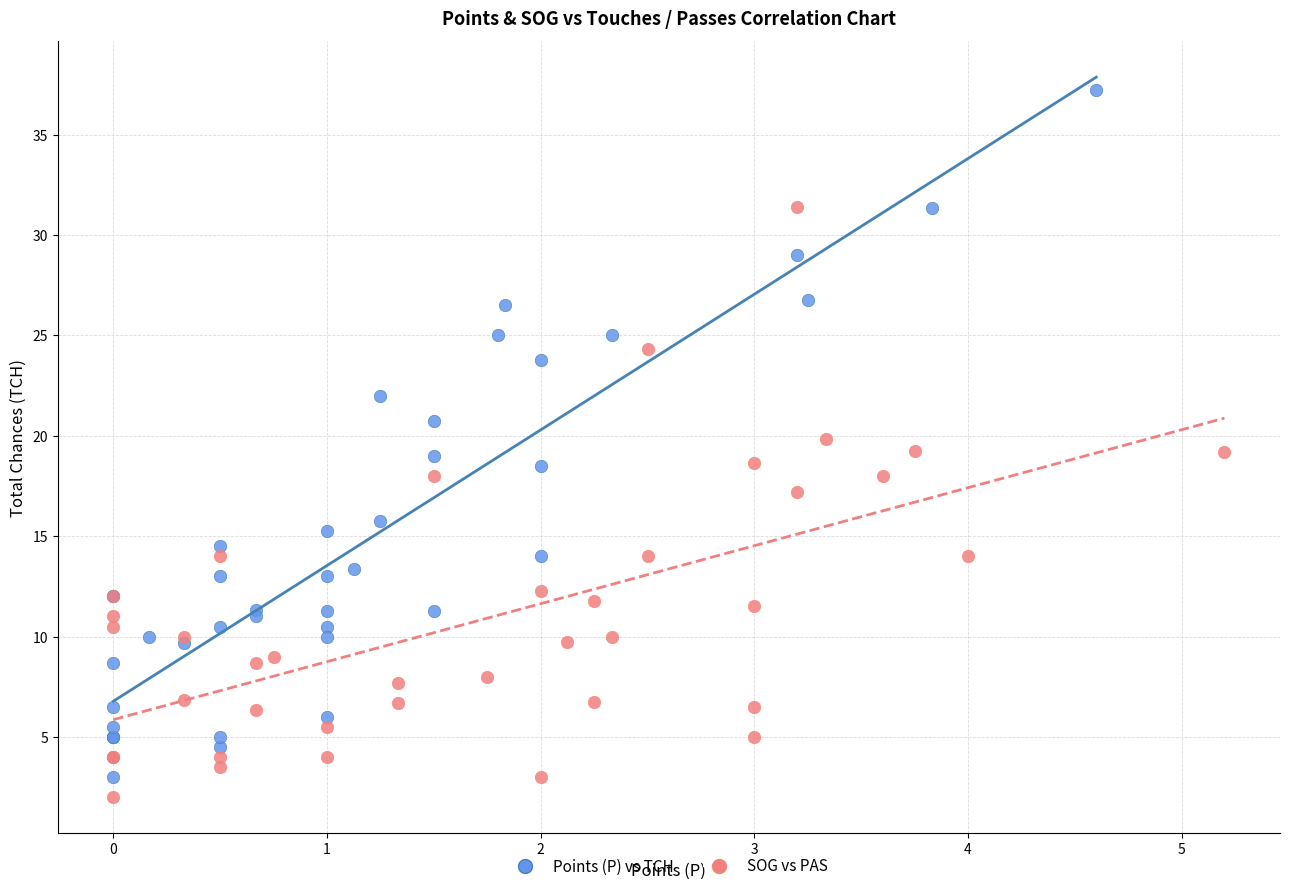

Which series reaches the maximum Y coordinate?

Points (P) vs TCH